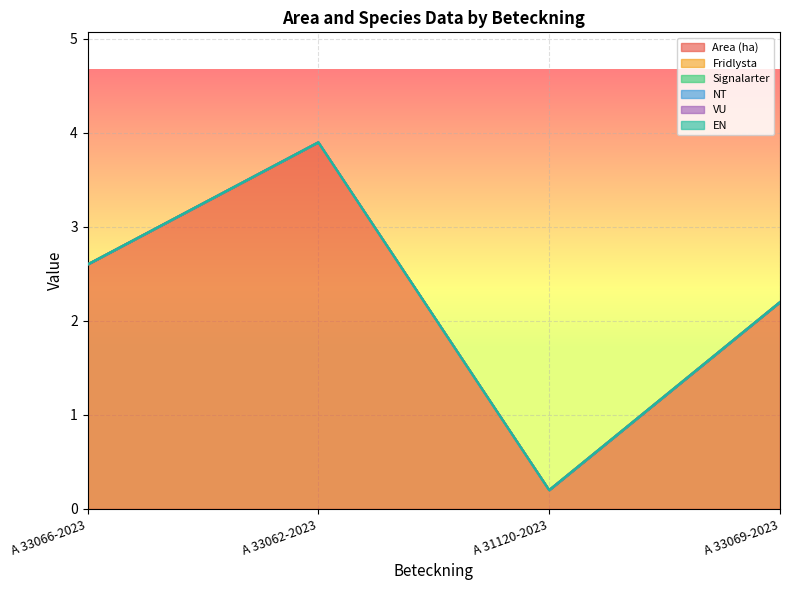

What is the total value across all series at A 33066-2023?

2.6